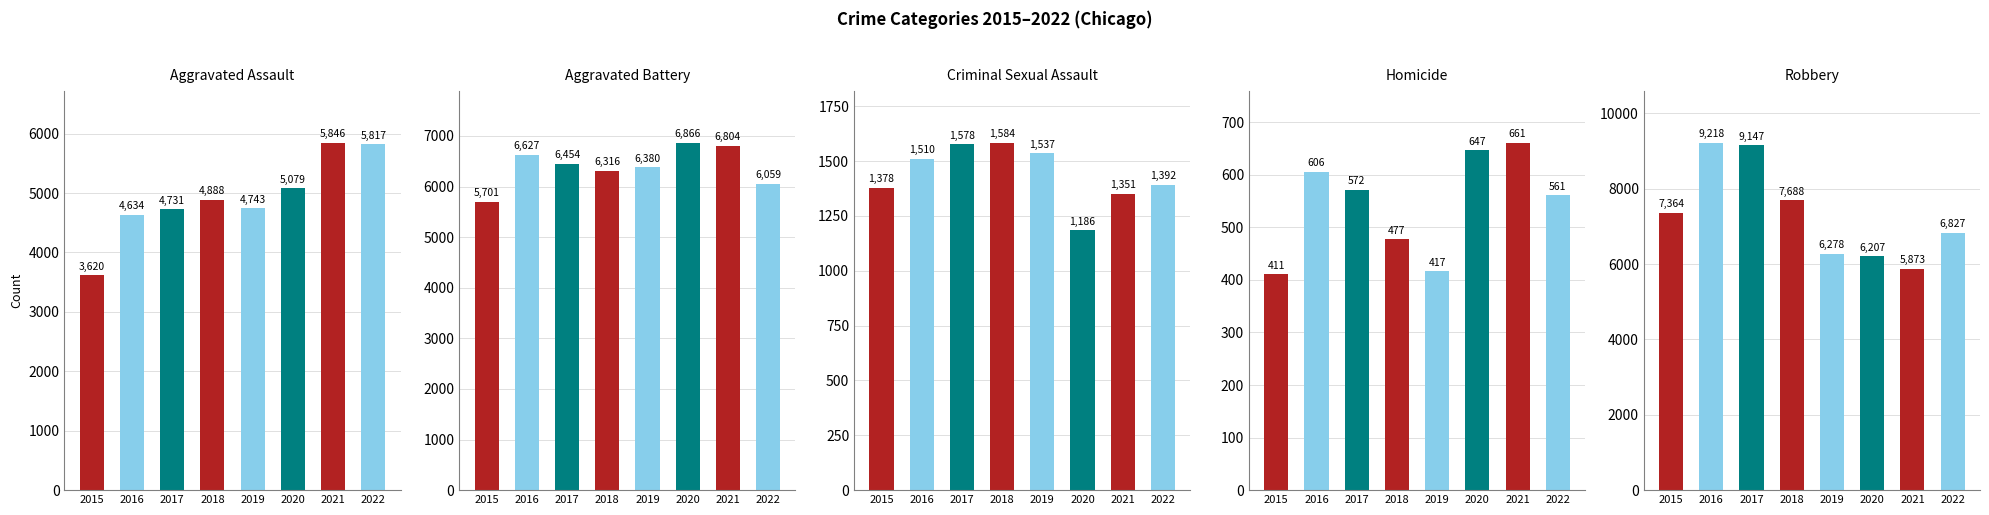

The Aggravated Assault series shows 3620 at 2015. True or false?

True